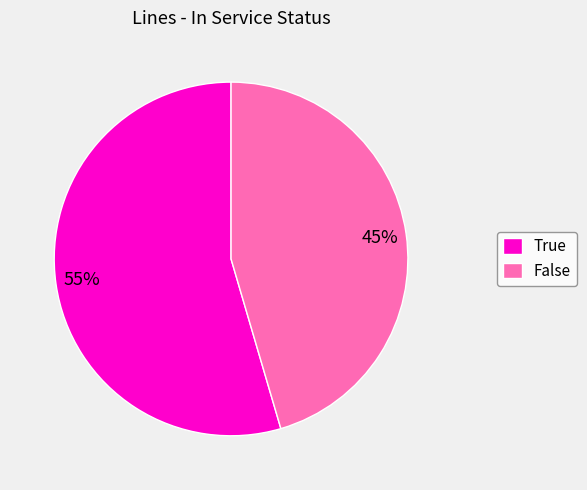

What percentage is the True slice, to the nearest percent?

55%